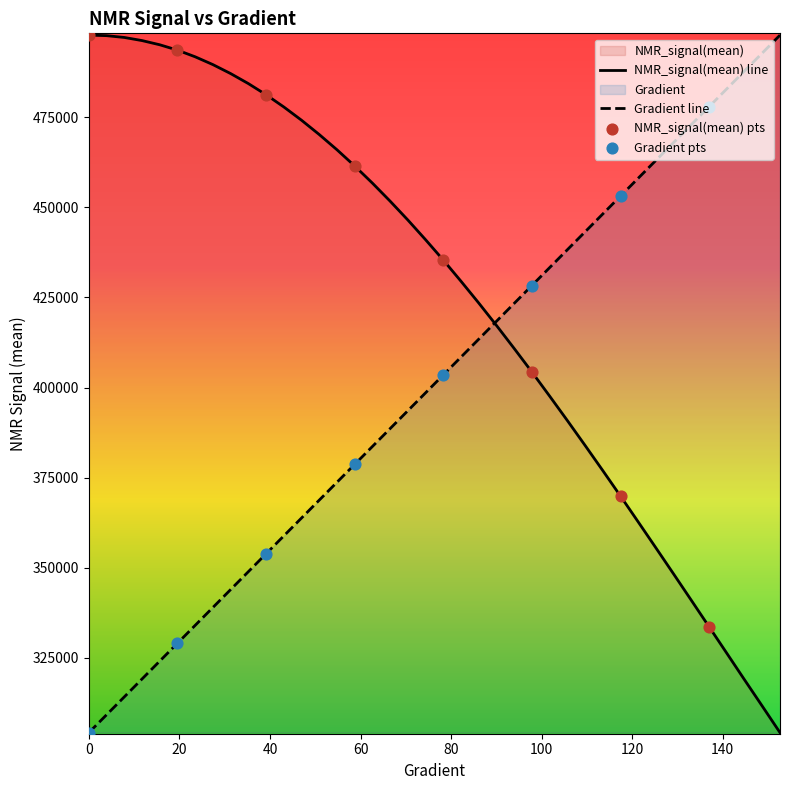

Is the value of Gradient at 117.41682974559691 greater than the value of NMR_signal(mean) at 129.1585127201566?

Yes